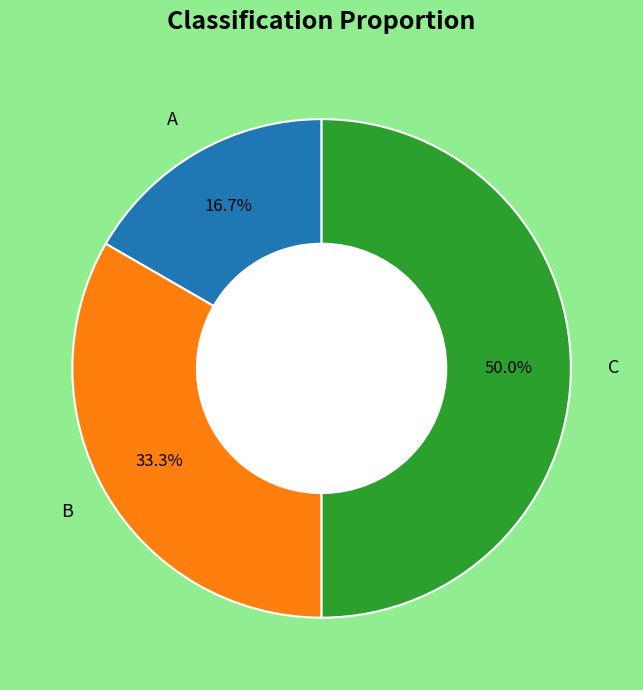

How many segments does this pie chart have?

3